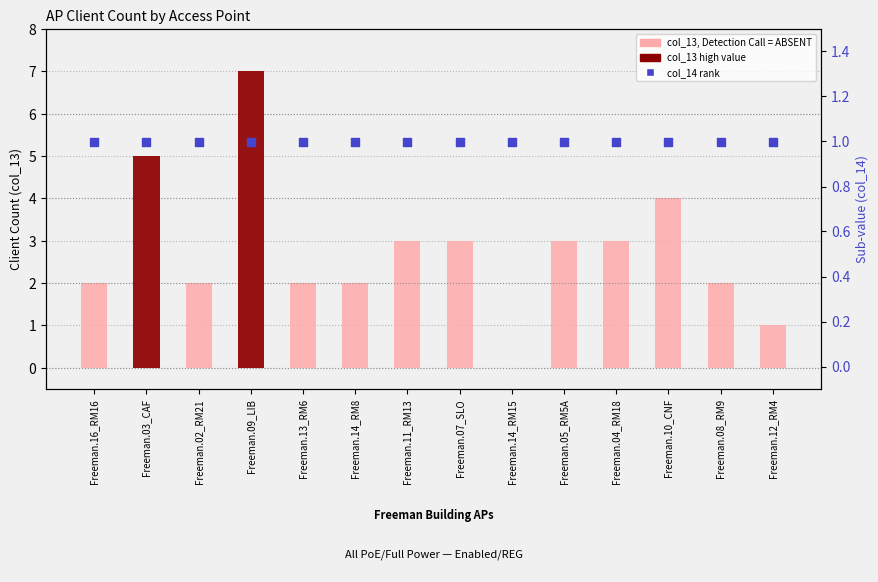

What is the total value across all series at Freeman.14_RM15?

1